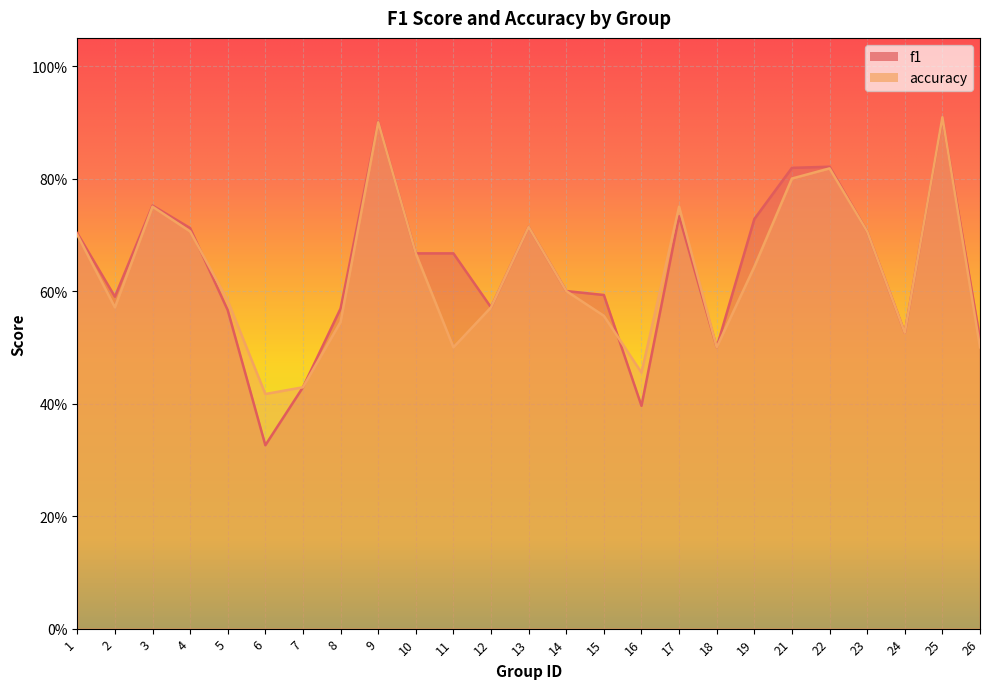

How many times do f1 and accuracy cross each other?

3